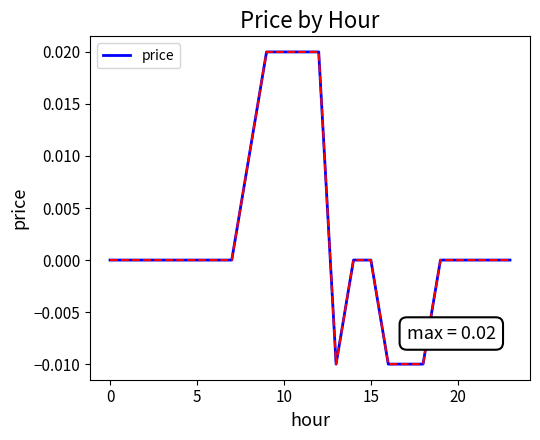

Does the chart have visible grid lines?

No